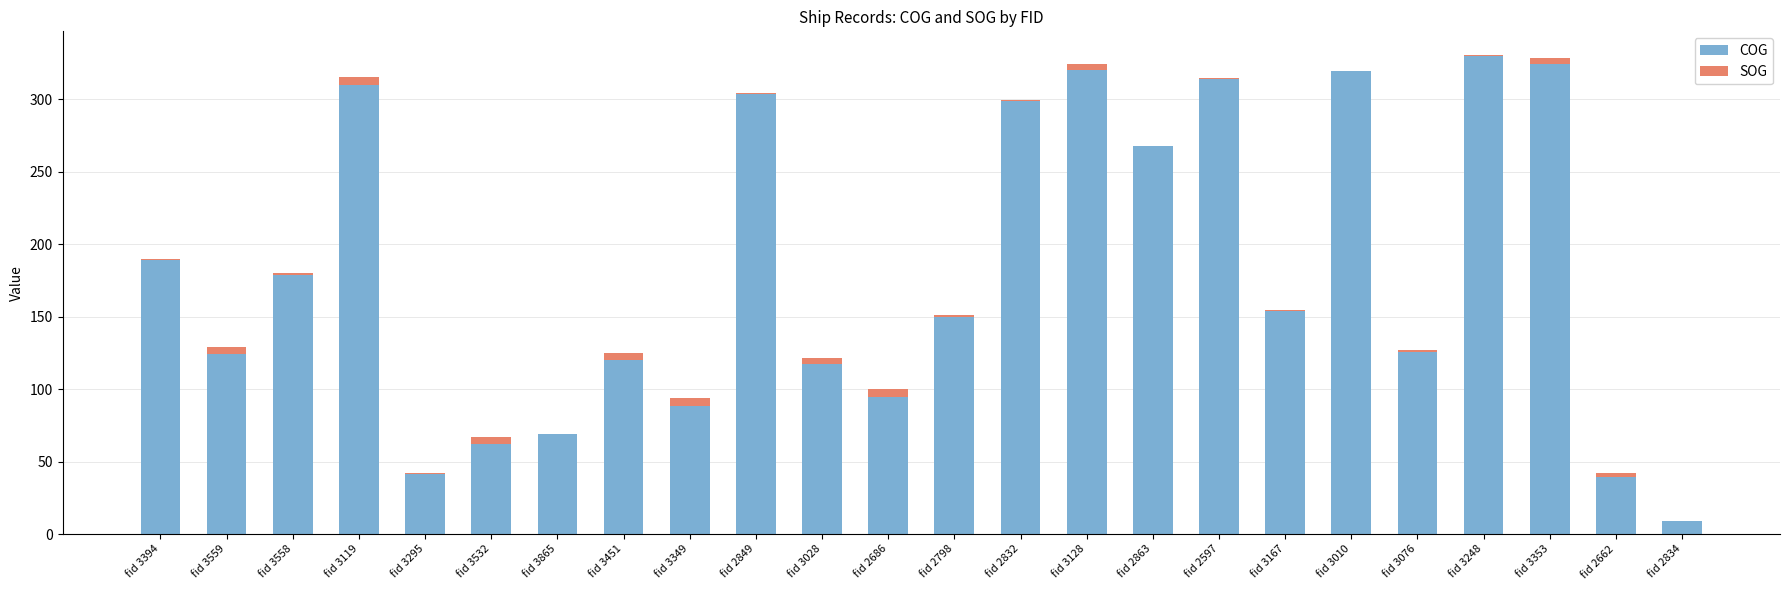

Are the bars grouped side by side (vs. stacked)?

No